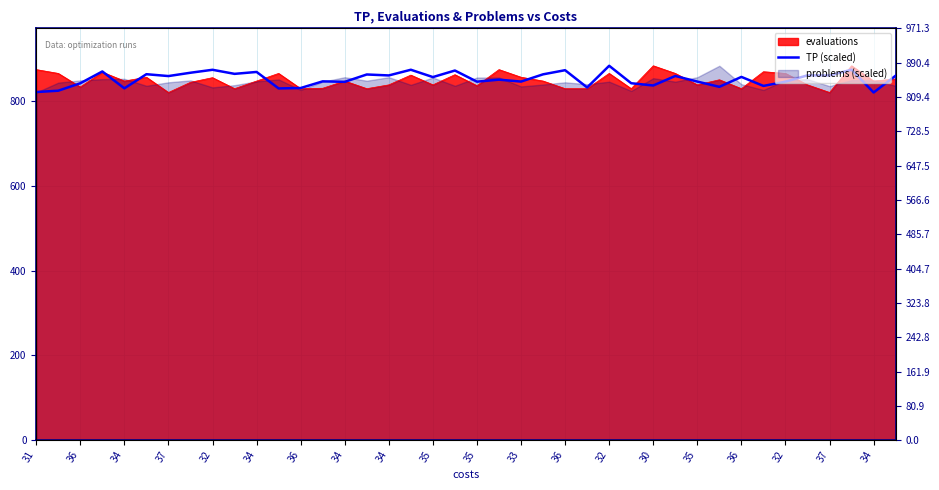

The value at 36 is 318.3. True or false?

False